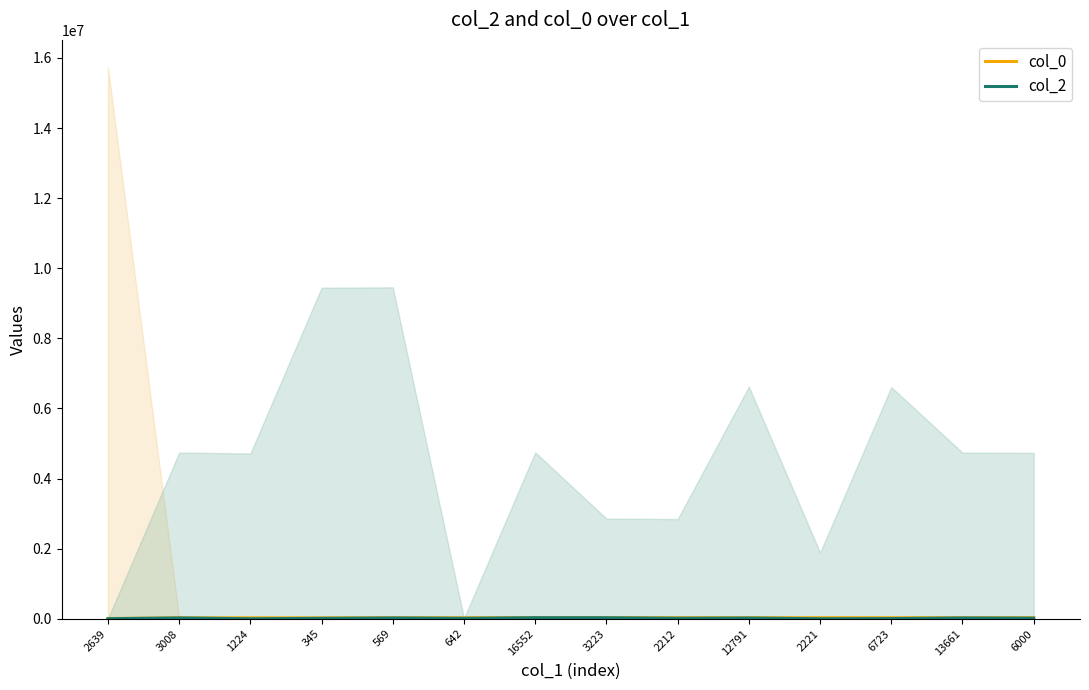

List the series in order of their overall mean, highest first.

col_0, col_2